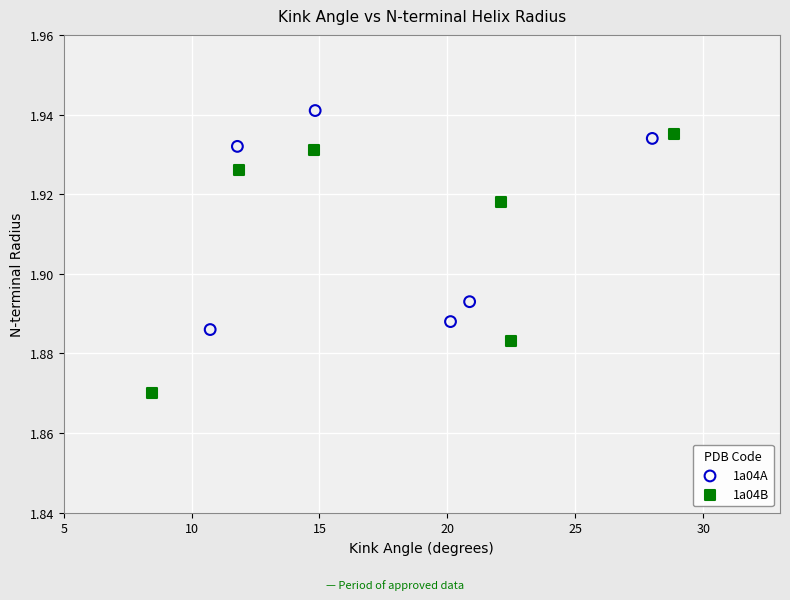

Which series has the largest Y range (max minus min)?

1a04B